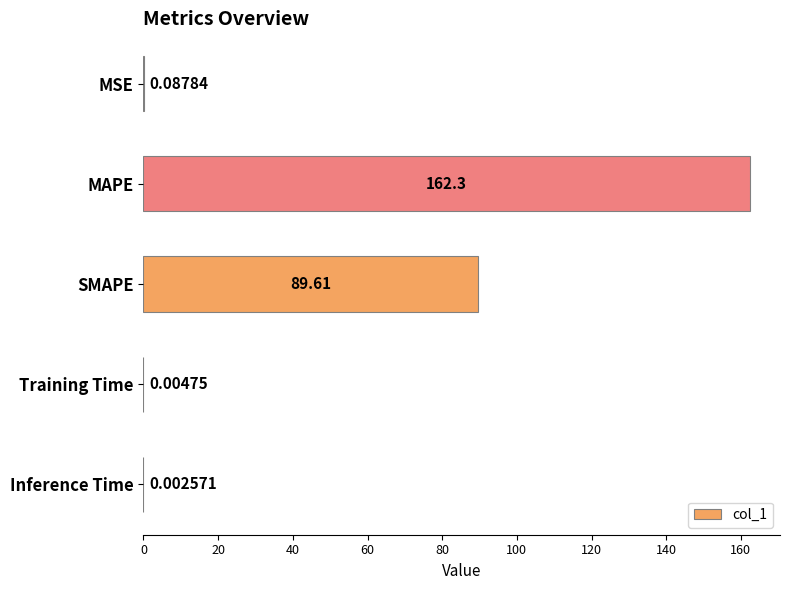

What is the sum of all values?

252.1